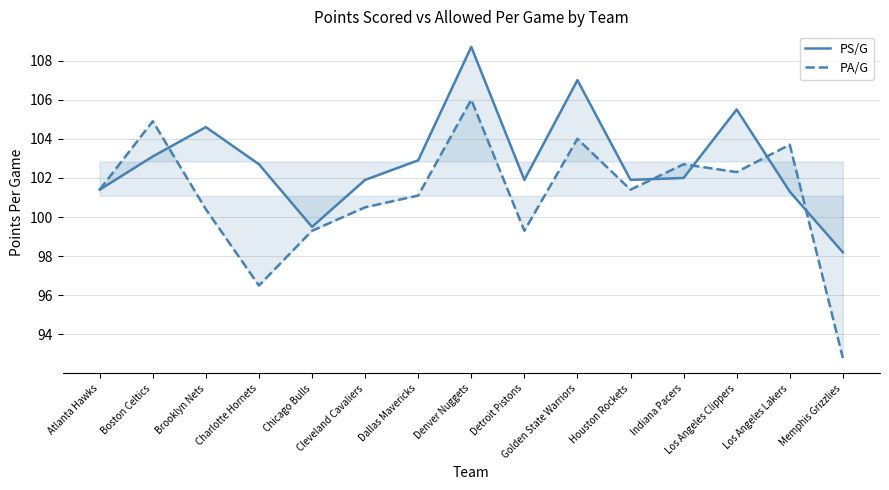

Count the number of data series in this chart.

2